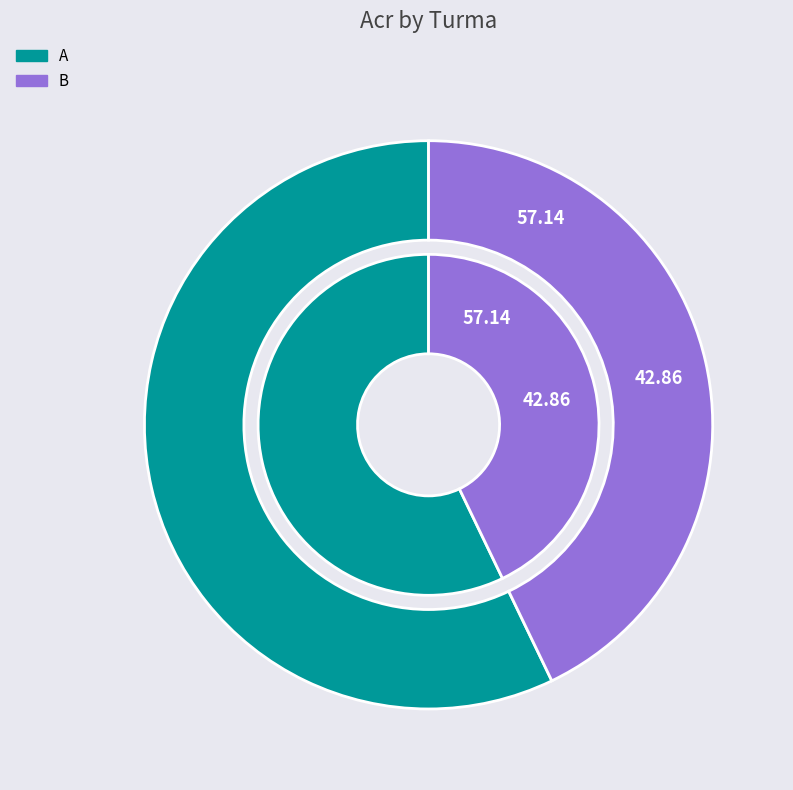

To the nearest percent, what is the difference between the largest and smallest slice percentages?

14%